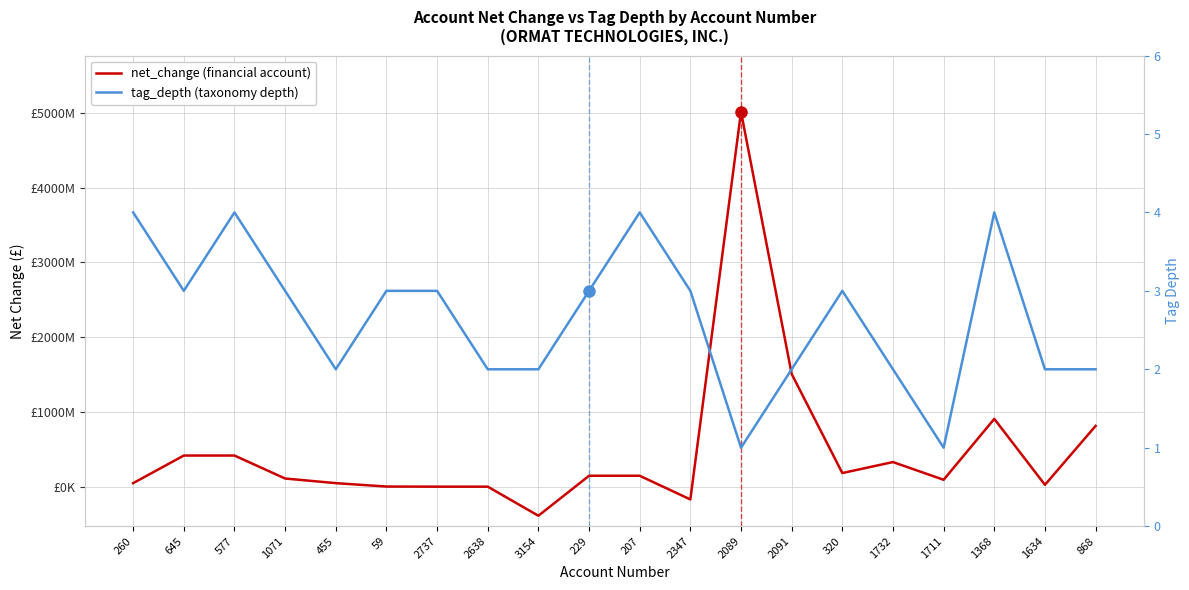

What is the difference between the net_change (account) values at 2347 and 2091?

1679252000